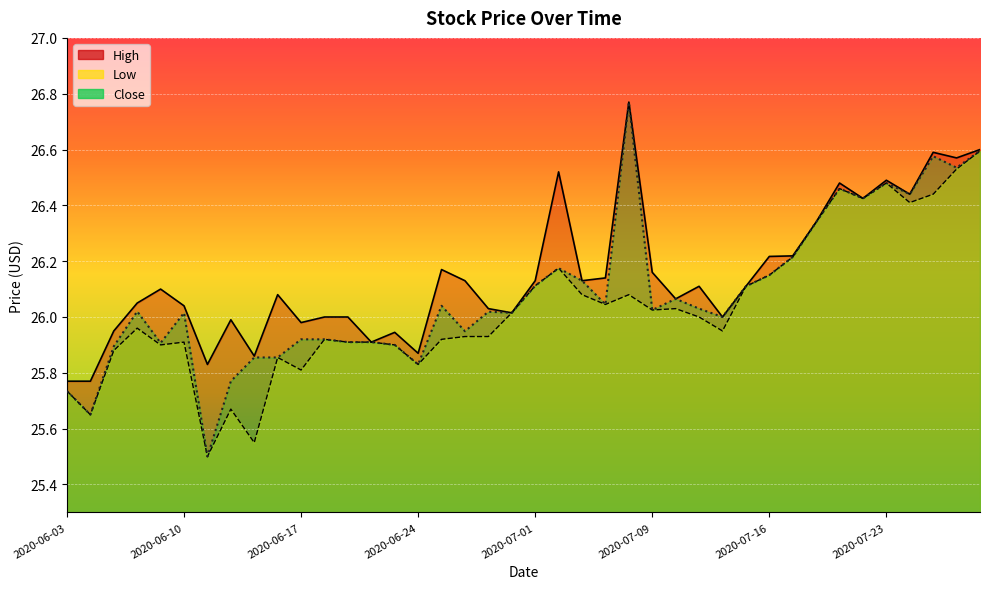

At which category does the chart reach its peak across all series?

2020-07-08